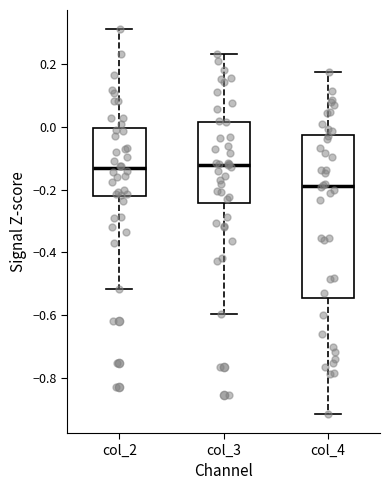

Reading left to right, read every box against the y-axis: the position of its median line, the range the box covers, and the ends of its whiskers. The values are not printed on the chart, so give them approximately, as read against the axis.

col_2: median -0.14, box -0.22 to 0.00, whiskers -0.52 to 0.30
col_3: median -0.12, box -0.24 to 0.02, whiskers -0.60 to 0.24
col_4: median -0.18, box -0.54 to -0.02, whiskers -0.92 to 0.18